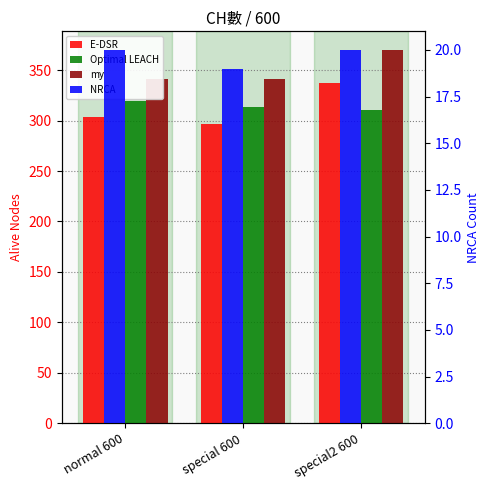

Is the value of NRCA at special 600 greater than the value of my at normal 600?

No